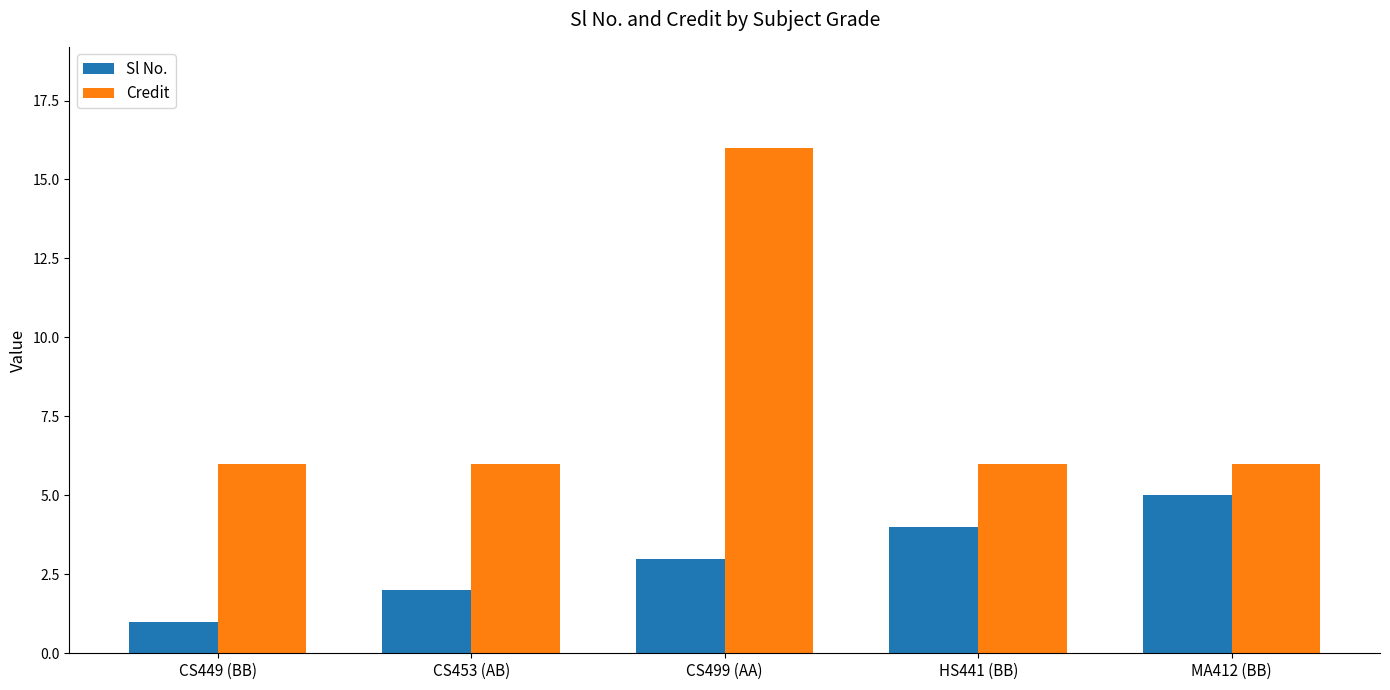

At which category is the sum across all series the highest?

CS499 (AA)